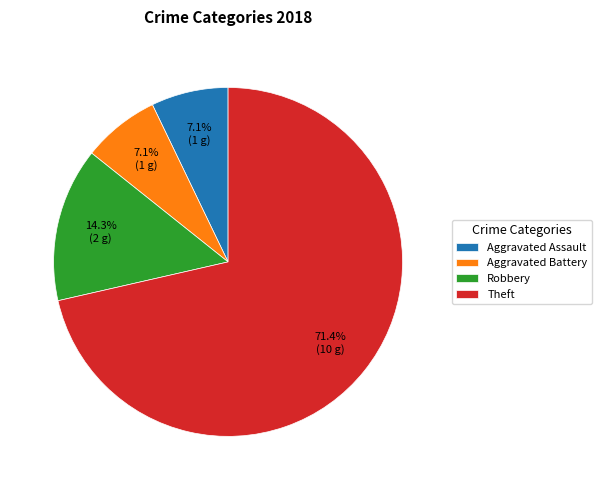

To the nearest percent, what portion does Aggravated Battery represent?

7%